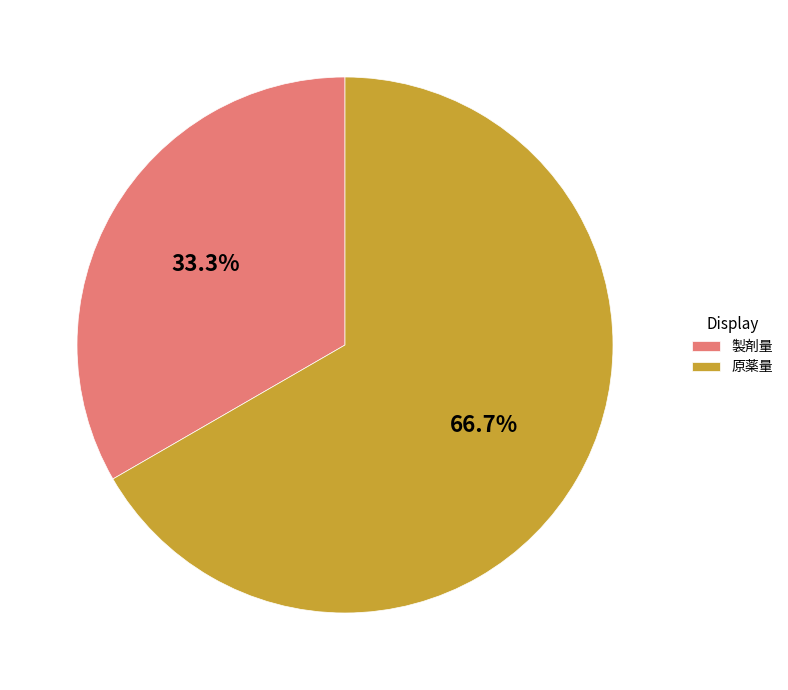

To the nearest percent, what is the difference between the largest and smallest slice percentages?

33%